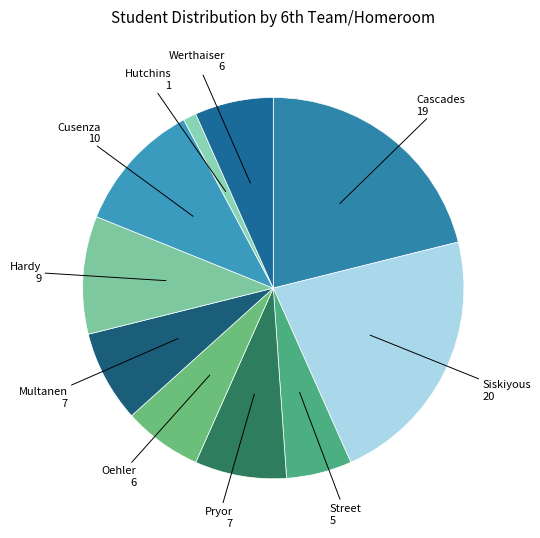

Is the sum of Oehler and Cascades greater than half?

No